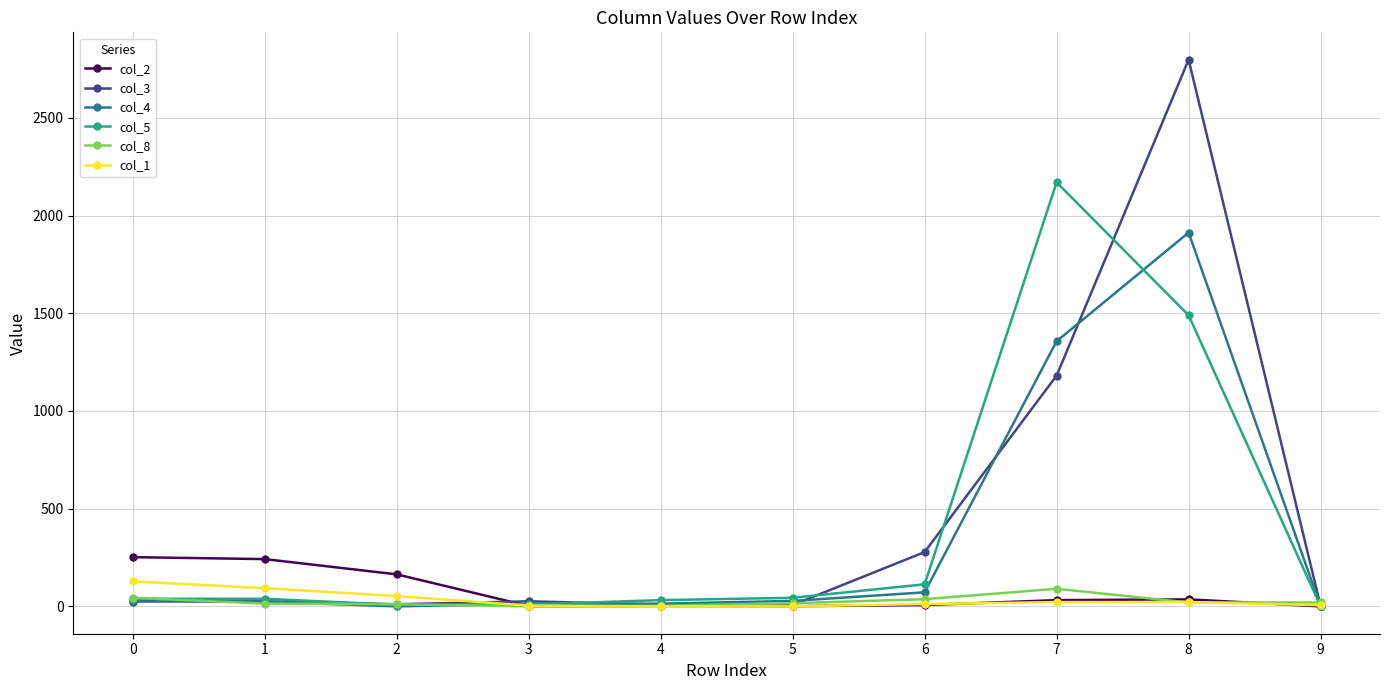

True or false: col_1 has a value of 22 at 8.

True